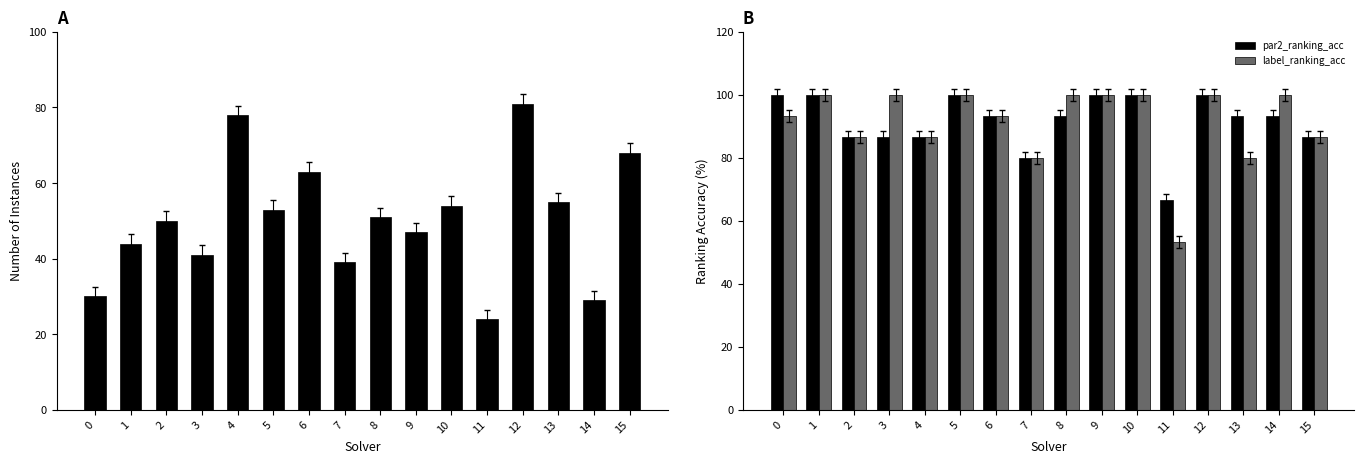

At which category is the sum across all series the highest?

12